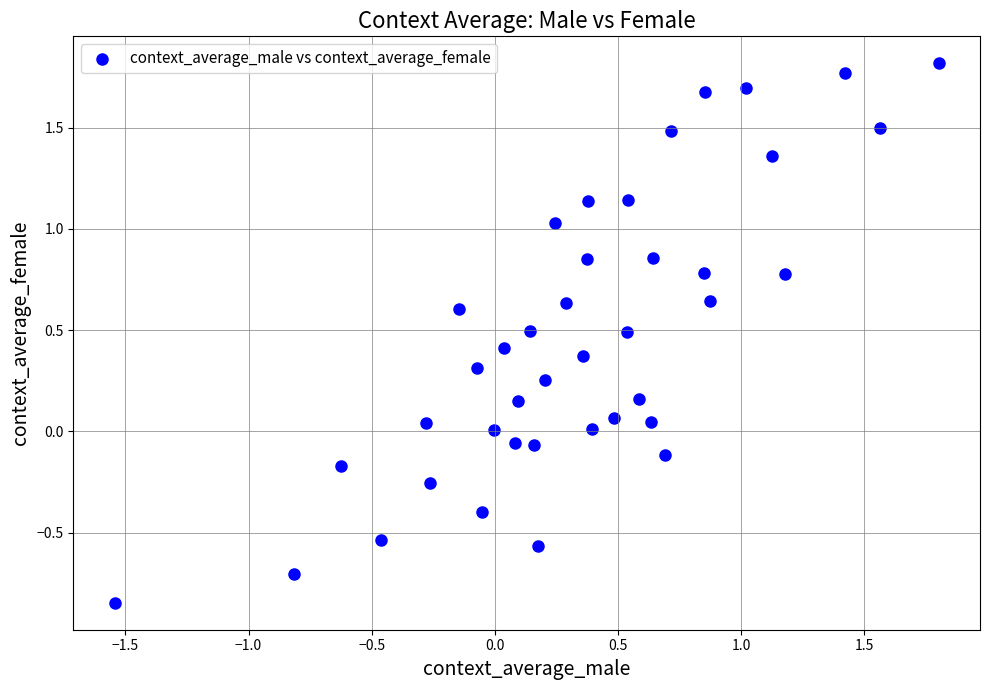

What is the range of Y values (max minus min)?

2.7